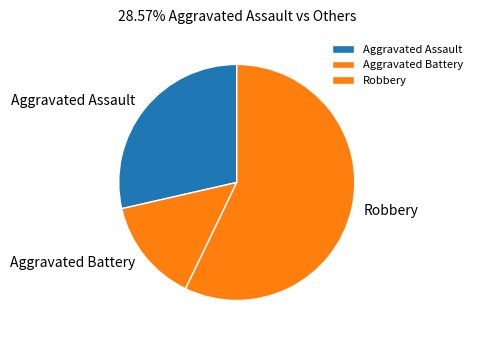

Rank the categories by value from lowest to highest.

Aggravated Battery, Aggravated Assault, Robbery